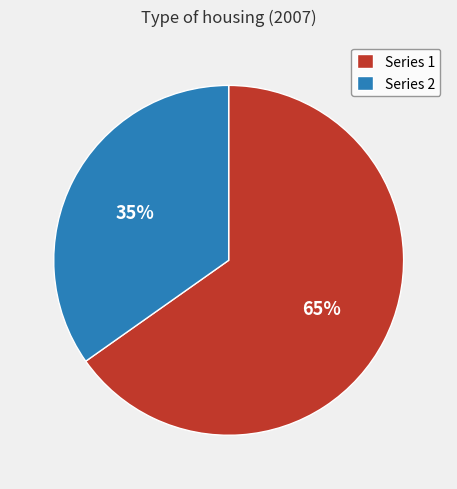

To the nearest percent, what is the difference between the largest and smallest slice percentages?

30%